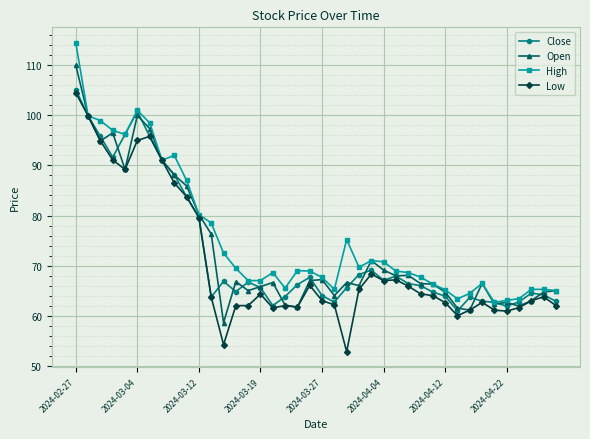

What is the highest value of the Low series?

104.5